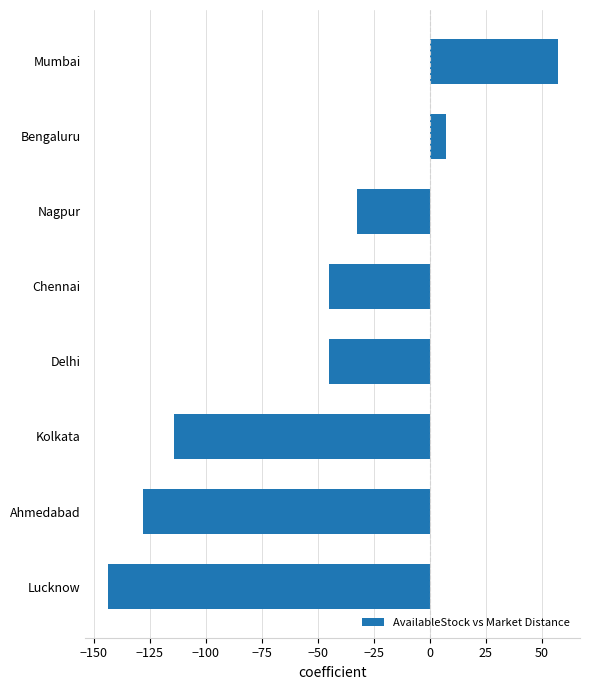

Read the value at Delhi.

-45.2